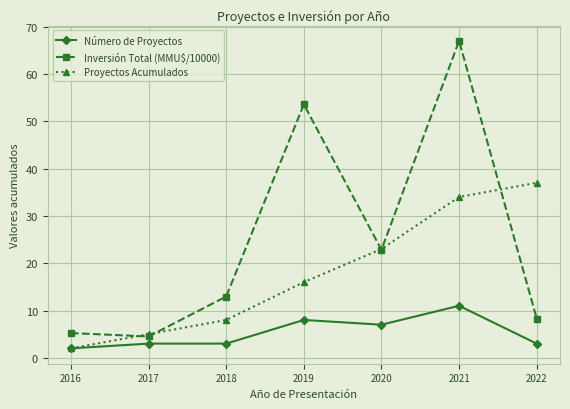

Reading left to right, extract all data points from this chart.

Número de Proyectos: 2.0	3.0	3.0	8.0	7.0	11.0	3.0
Inversión Total (MMU$/10000): 5.2	4.5	13.0	53.6	22.8	67.0	8.3
Proyectos Acumulados: 2.0	5.0	8.0	16.0	23.0	34.0	37.0